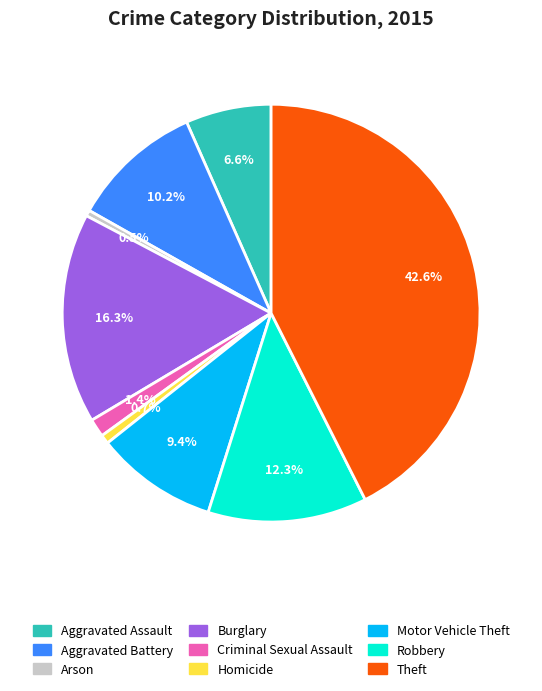

Is there any slice that represents more than half of the pie?

No